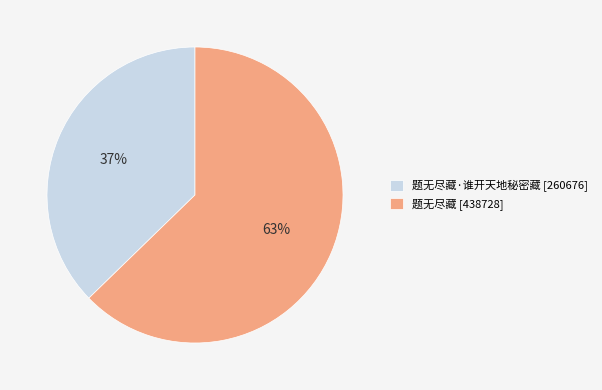

To the nearest percent, what portion does 题无尽藏·谁开天地秘密藏 [260676] represent?

37%